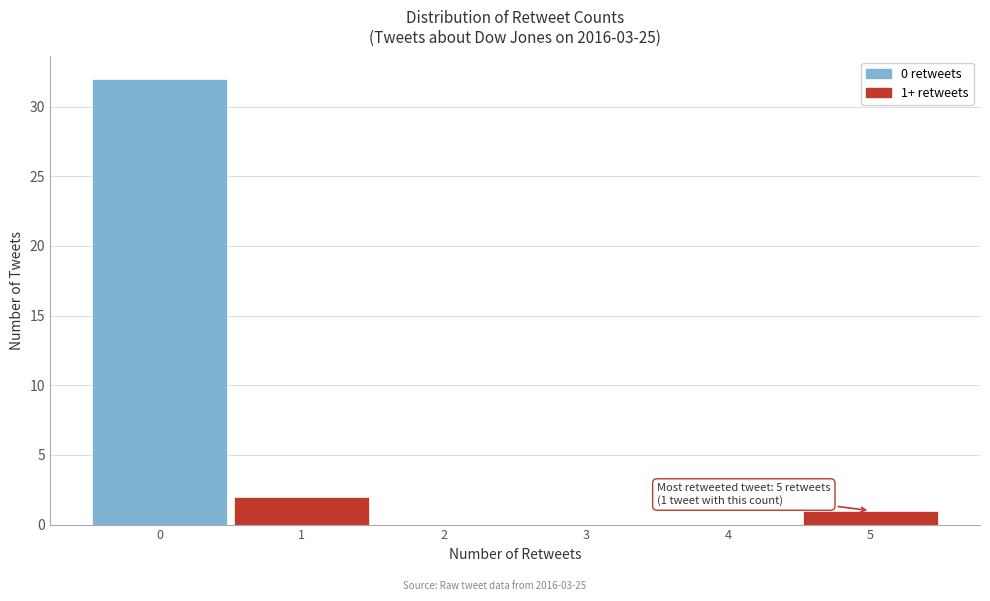

Over which range of the x-axis is the bar tallest?

-0.5 to 0.5